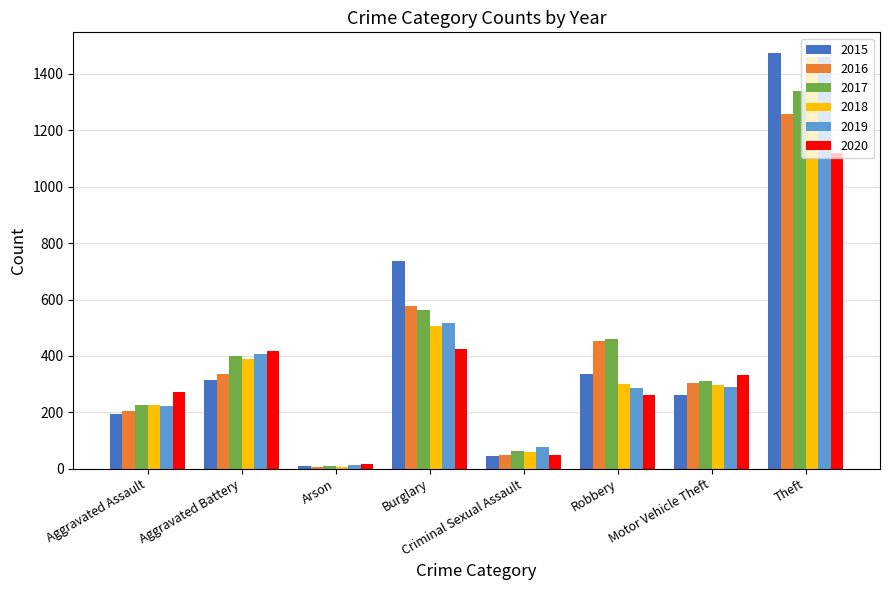

What is the maximum value for 2016?

1259